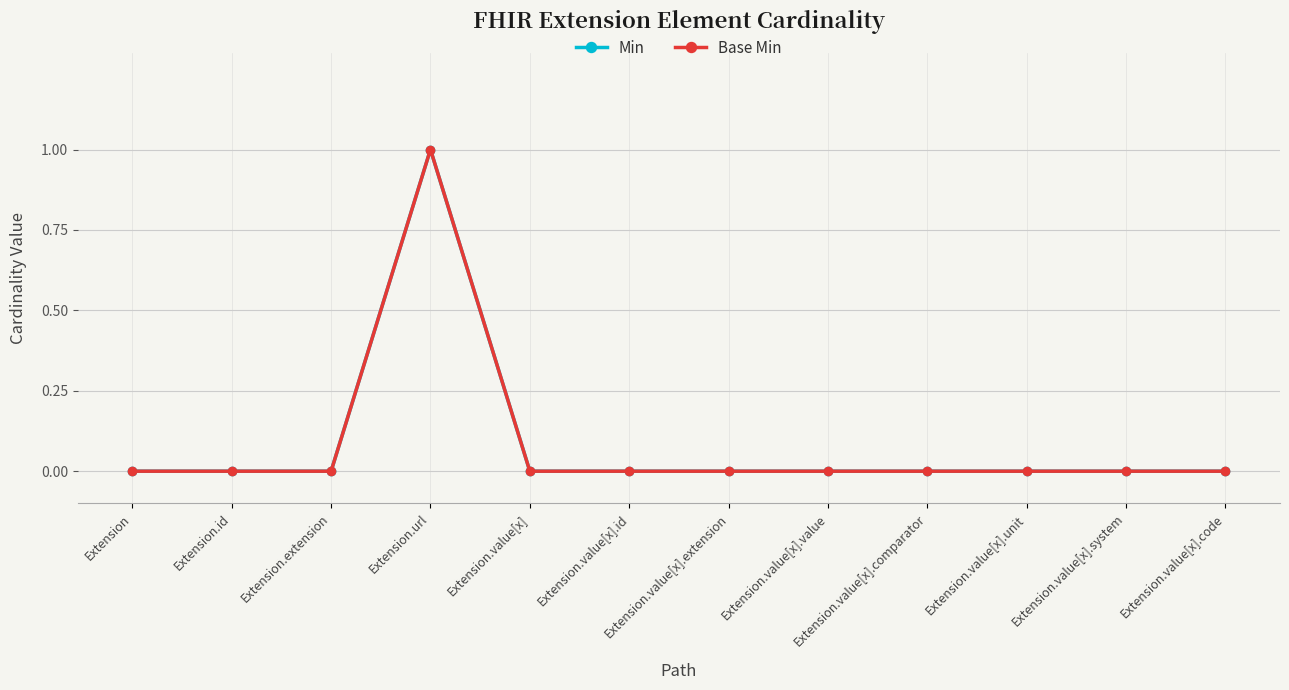

At which category is the sum across all series the highest?

Extension.url